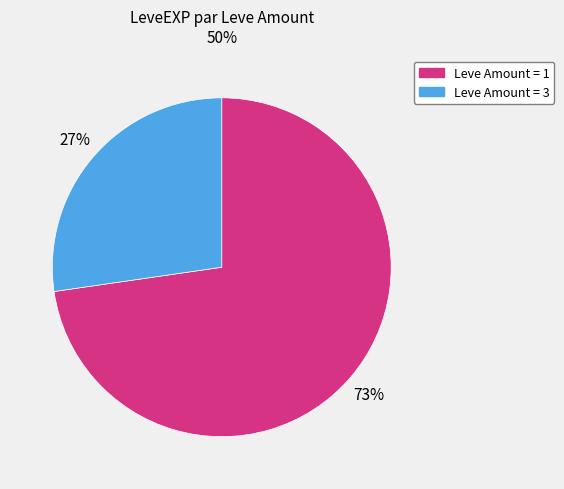

To the nearest percent, what is the average slice percentage?

50%